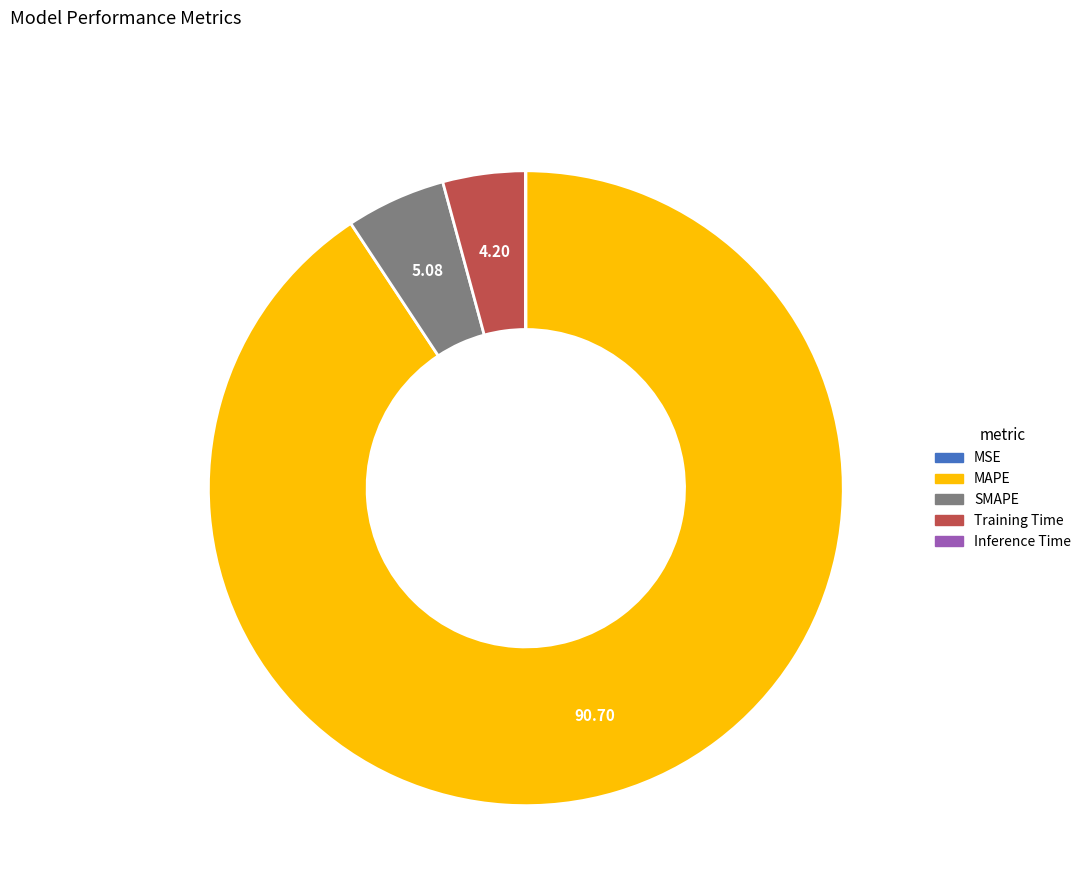

What is the ratio of the value at Training Time to the value at SMAPE?

0.8